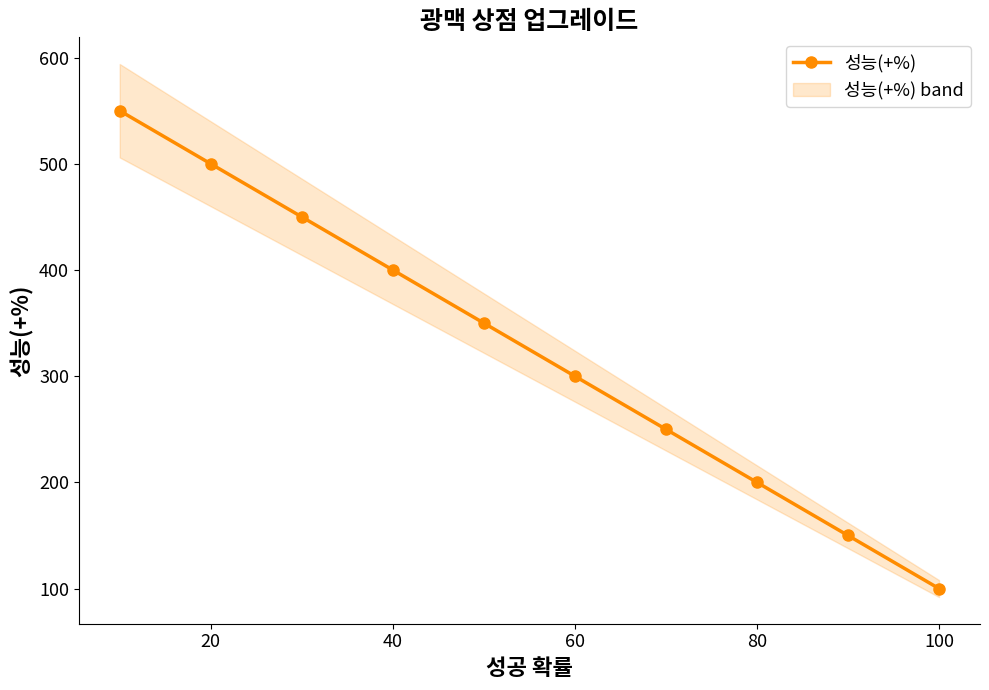

What is the maximum value shown in the chart?

550